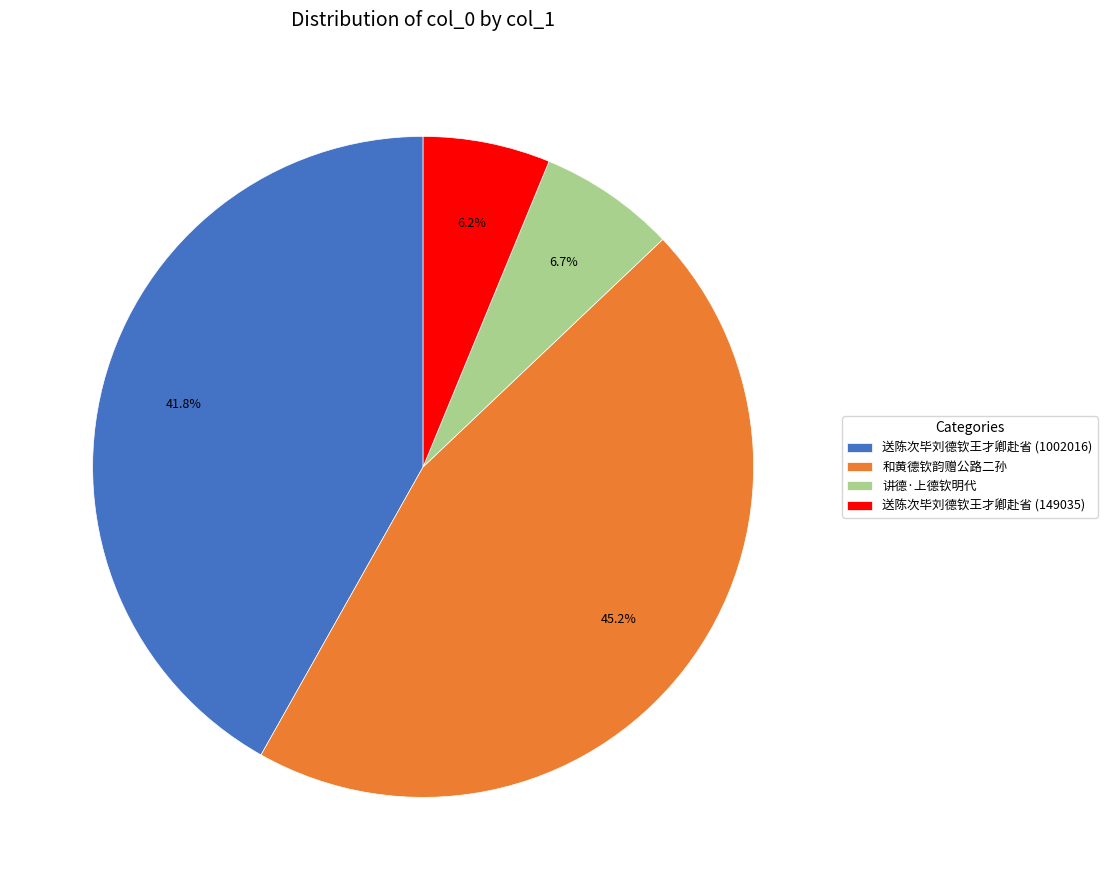

To the nearest percent, what percentage of the pie is 讲德·上德钦明代?

7%